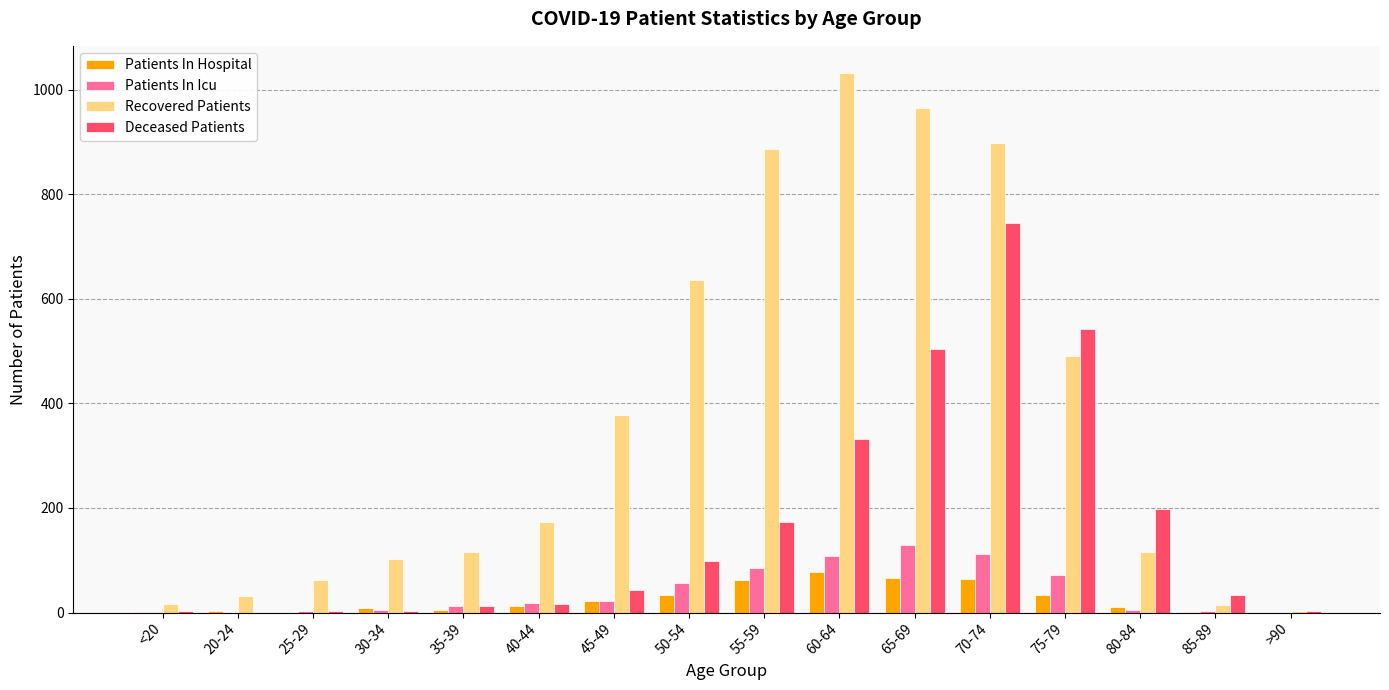

At which label is Patients In Icu closest to 65?

75-79